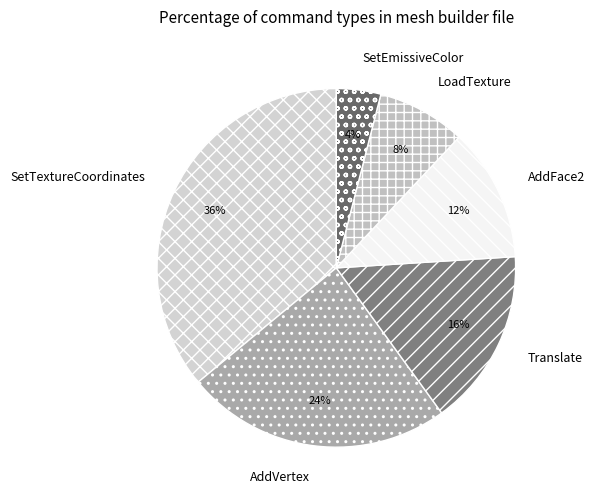

Which has a higher value, Translate or SetTextureCoordinates?

SetTextureCoordinates